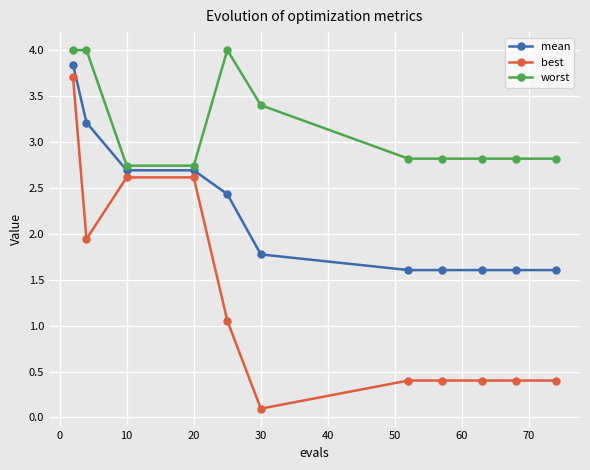

Which series has the largest range (max minus min)?

best